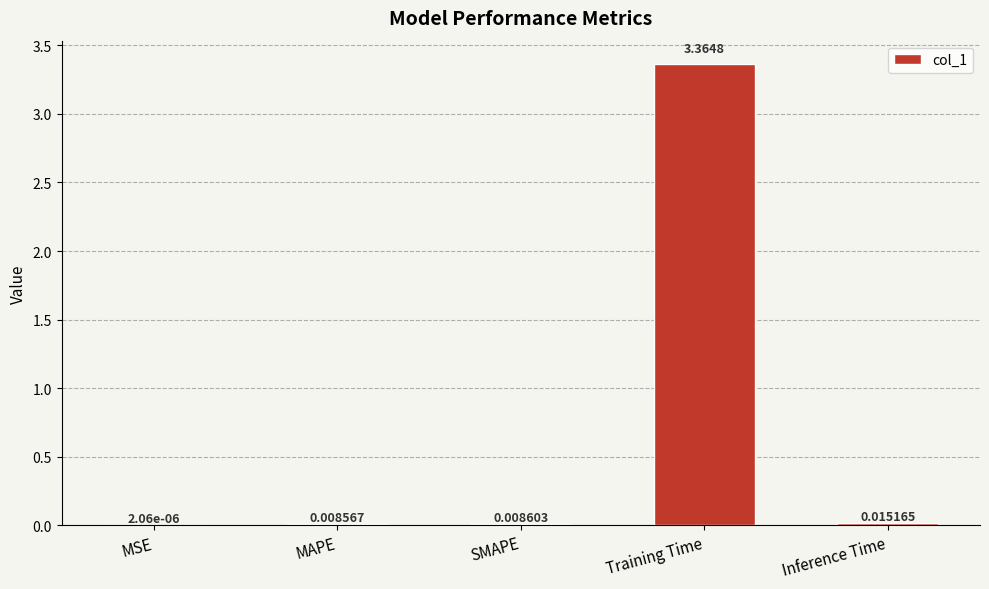

How many data points does each series have?

5